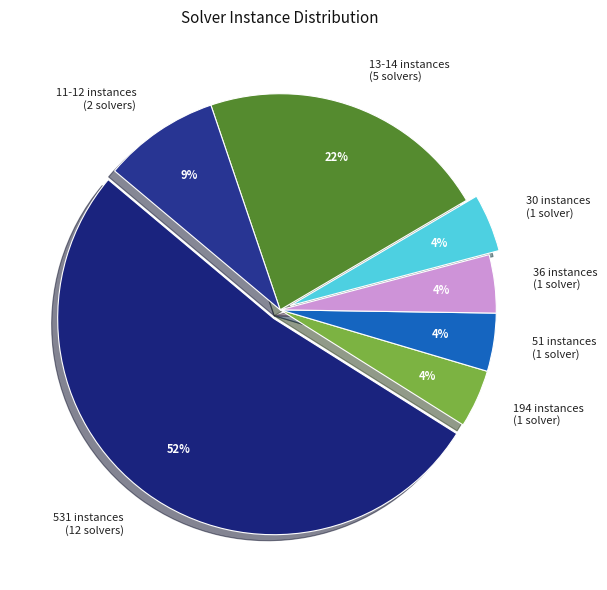

Is the sum of 531 instances (12 solvers) and 30 instances (1 solver) greater than half?

Yes